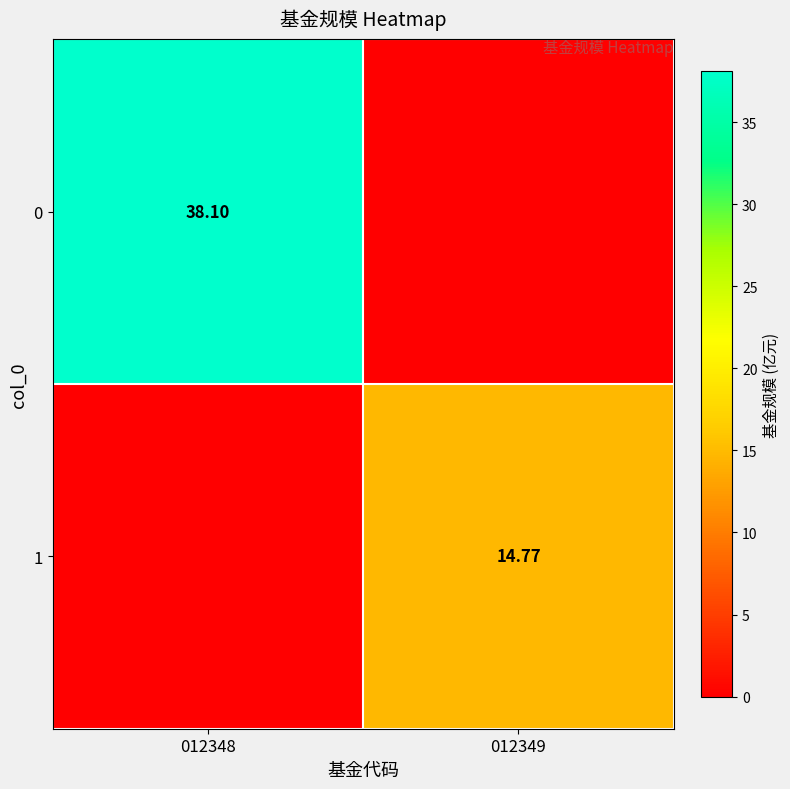

At which label does 1 first exceed 14?

012349